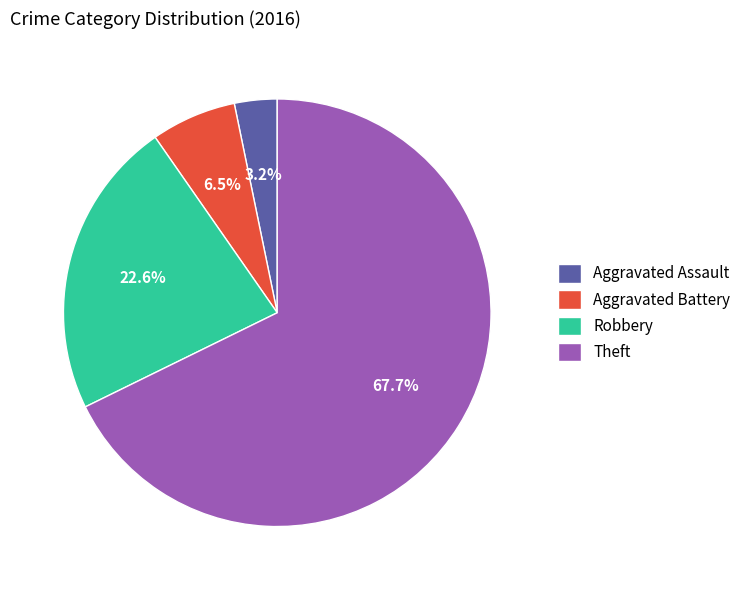

What is the total percentage of Aggravated Assault and Robbery?

25.8%